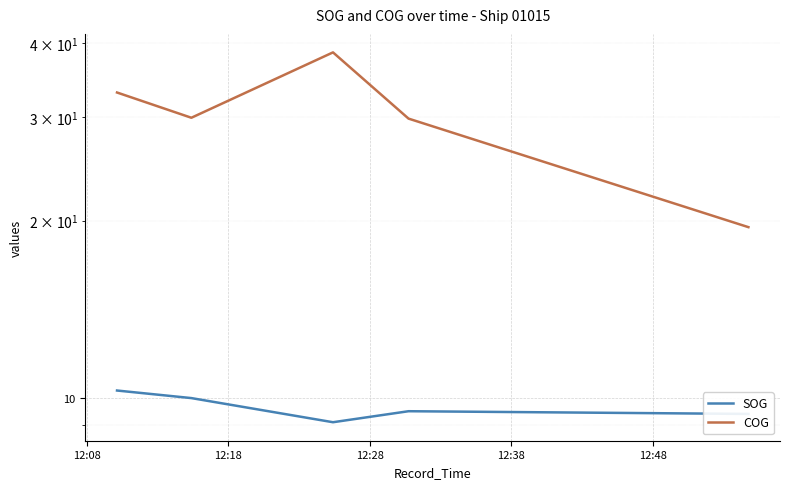

At which label does COG first exceed 29?

12:08